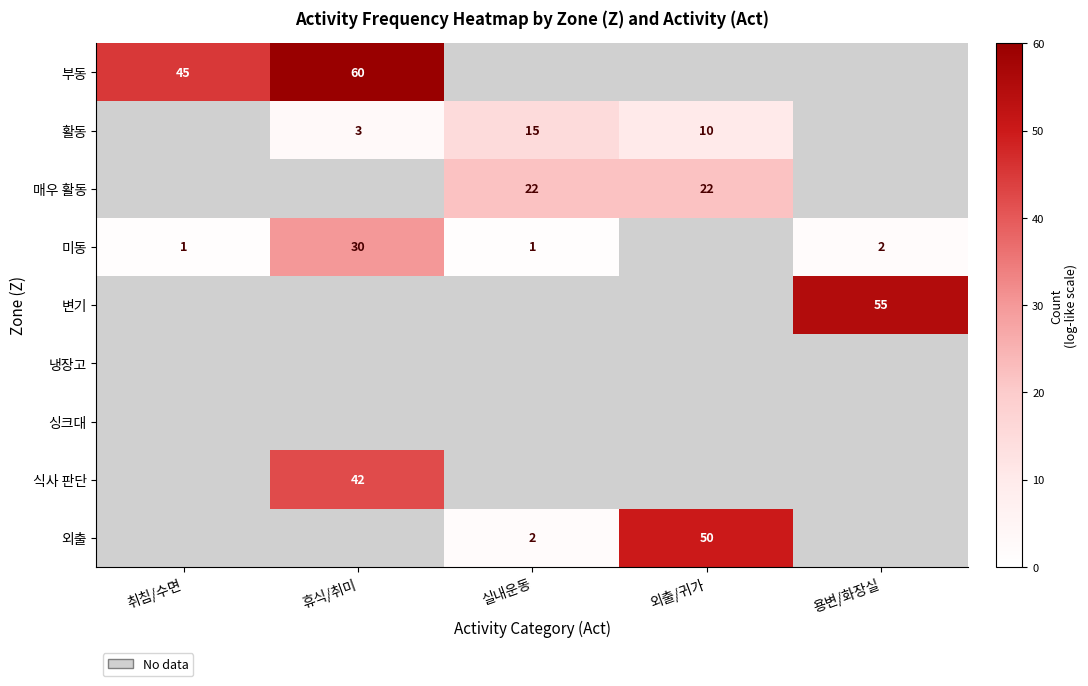

At how many categories does at least one series exceed 2?

5